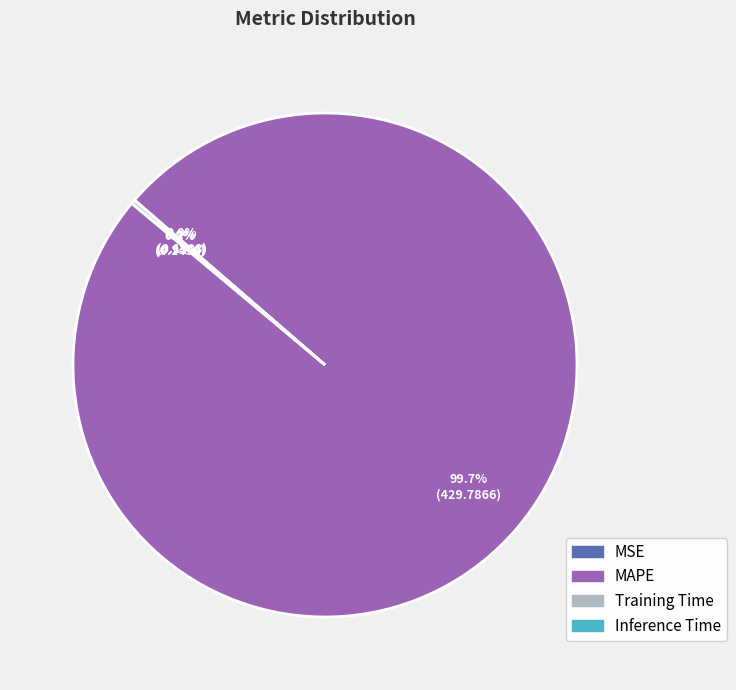

Which category has the biggest portion of the pie?

MAPE